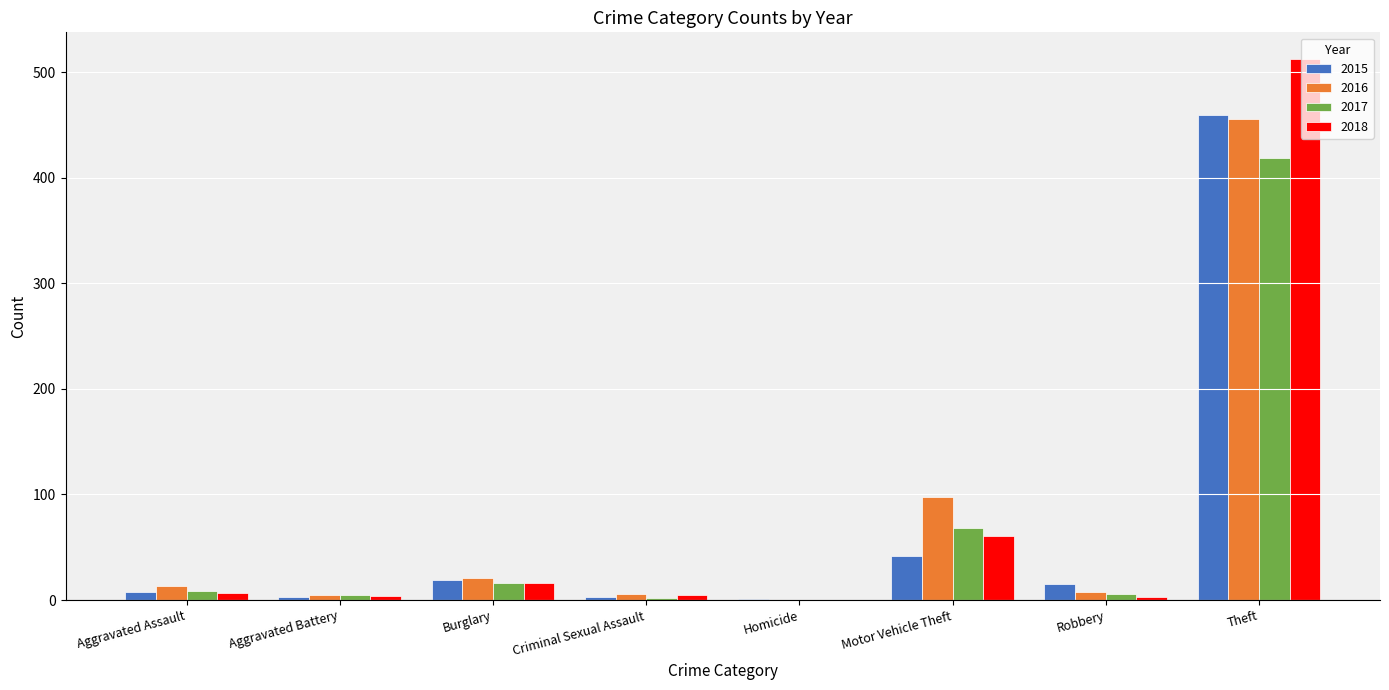

What is the sum of the 2017 values at Motor Vehicle Theft and Theft?

487